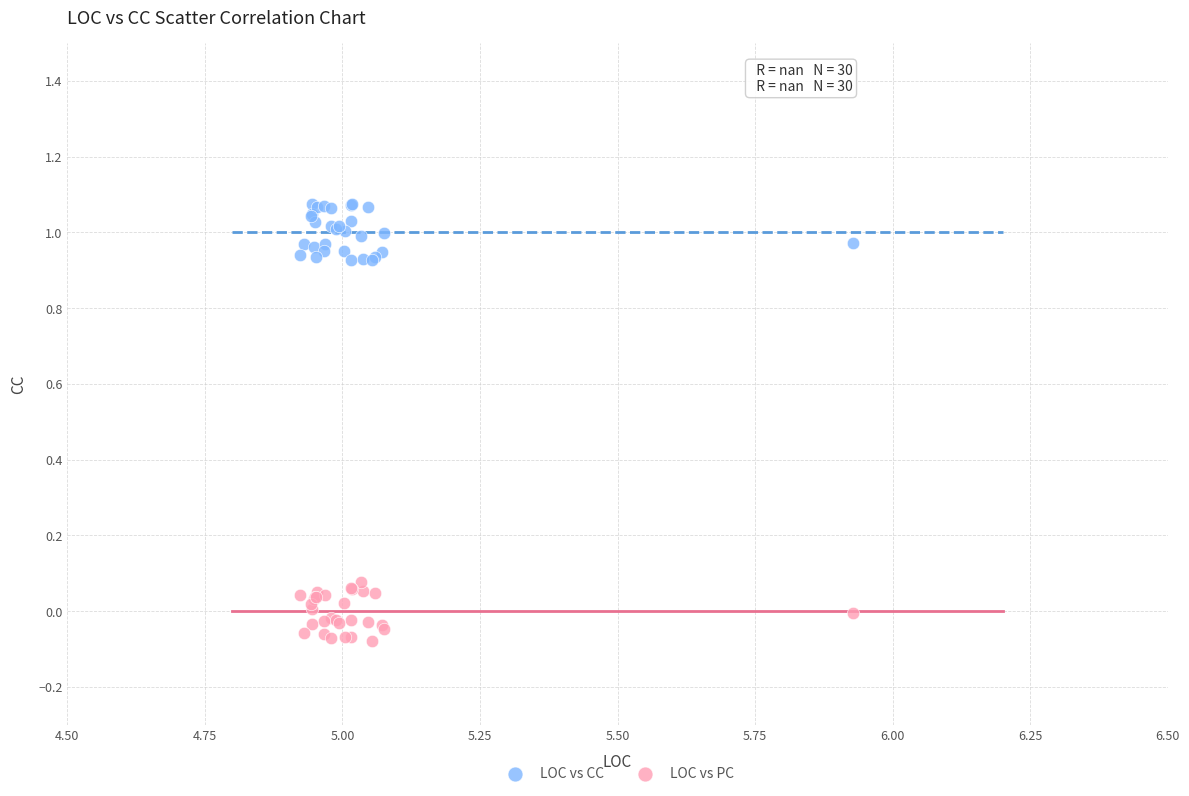

Which series reaches the maximum Y coordinate?

LOC vs CC